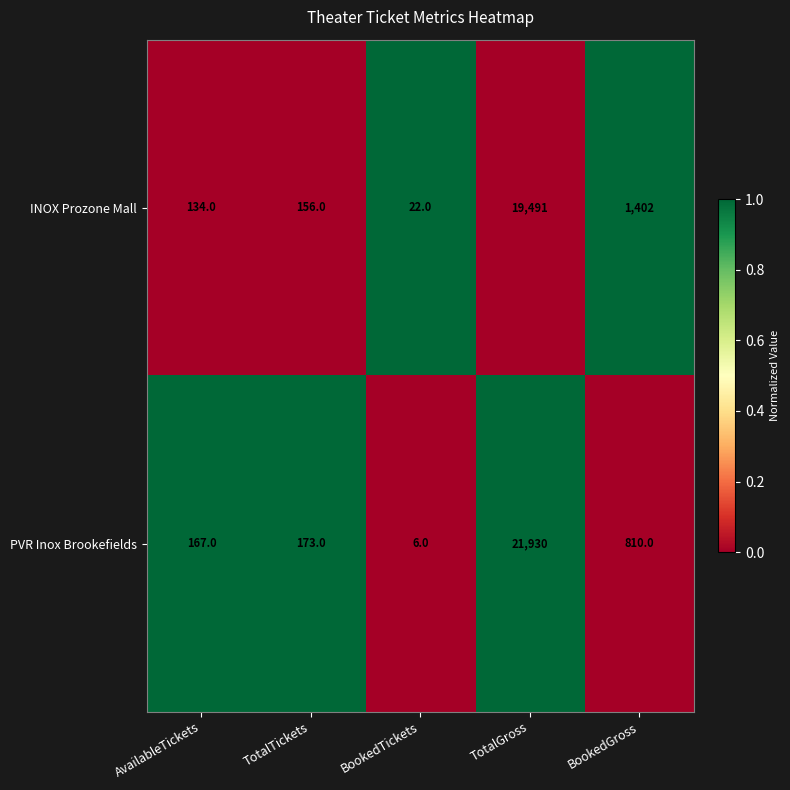

What is the greatest value displayed?

21930